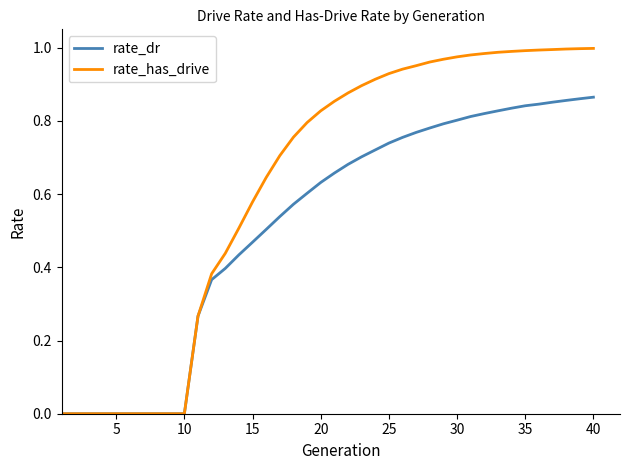

What are all the series names shown in the legend?

rate_dr, rate_has_drive